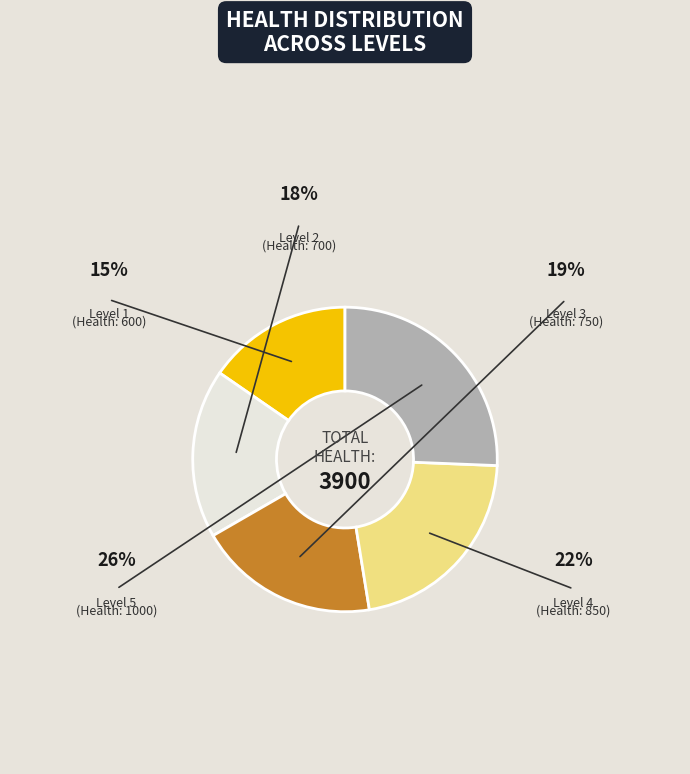

Is there any slice that represents more than half of the pie?

No